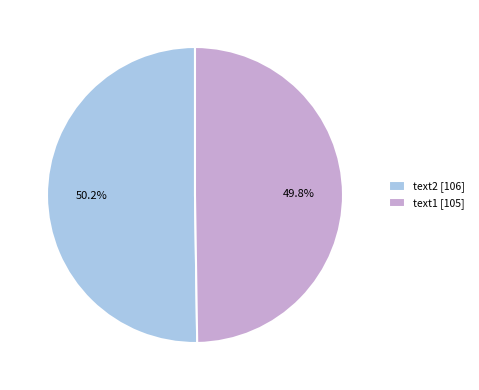

What is the ratio of the value at text1 [105] to the value at text2 [106]?

1.0